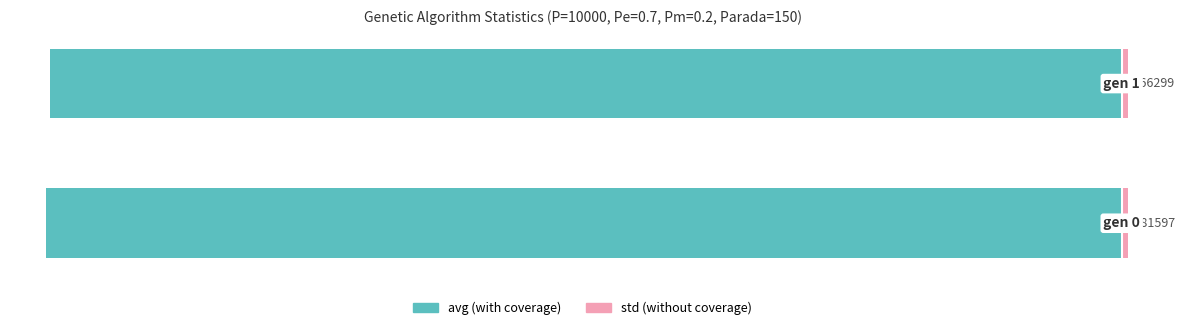

Which series has the widest spread of values?

avg (with coverage)